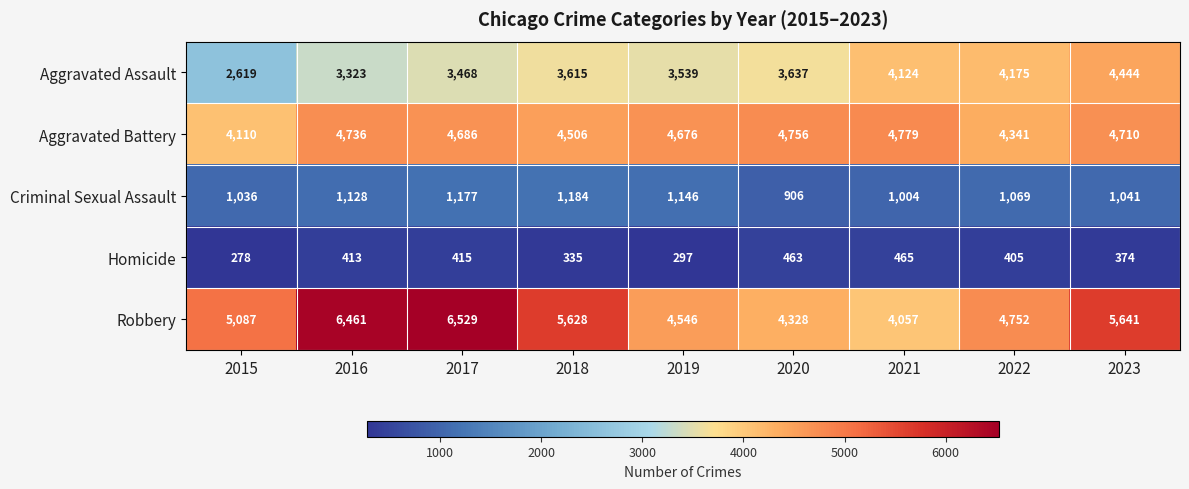

At how many categories does at least one series exceed 6022?

2